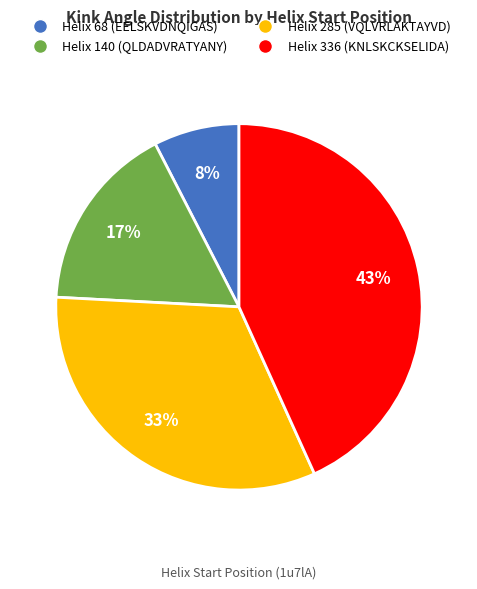

To the nearest percent, what is the average slice percentage?

25%